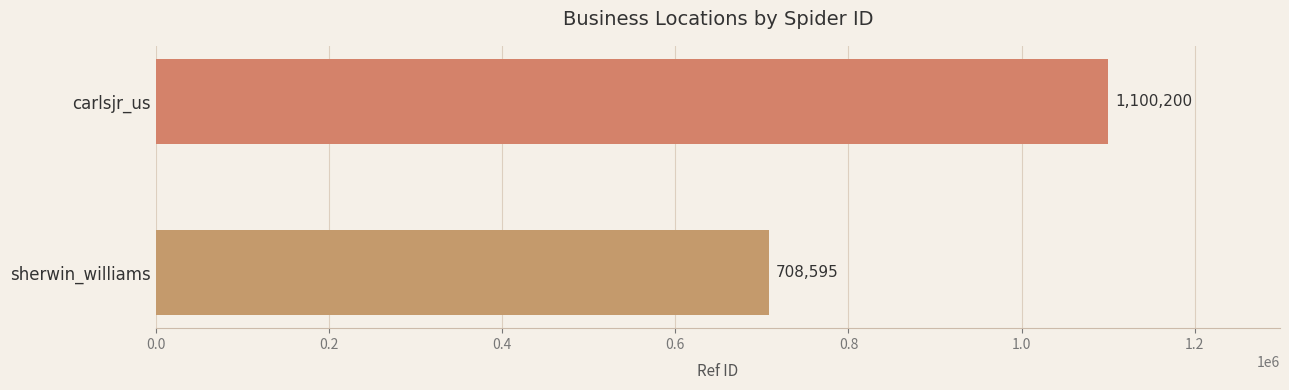

Reading top to bottom, list all the values displayed in this chart.

carlsjr_us=1100200	sherwin_williams=708595